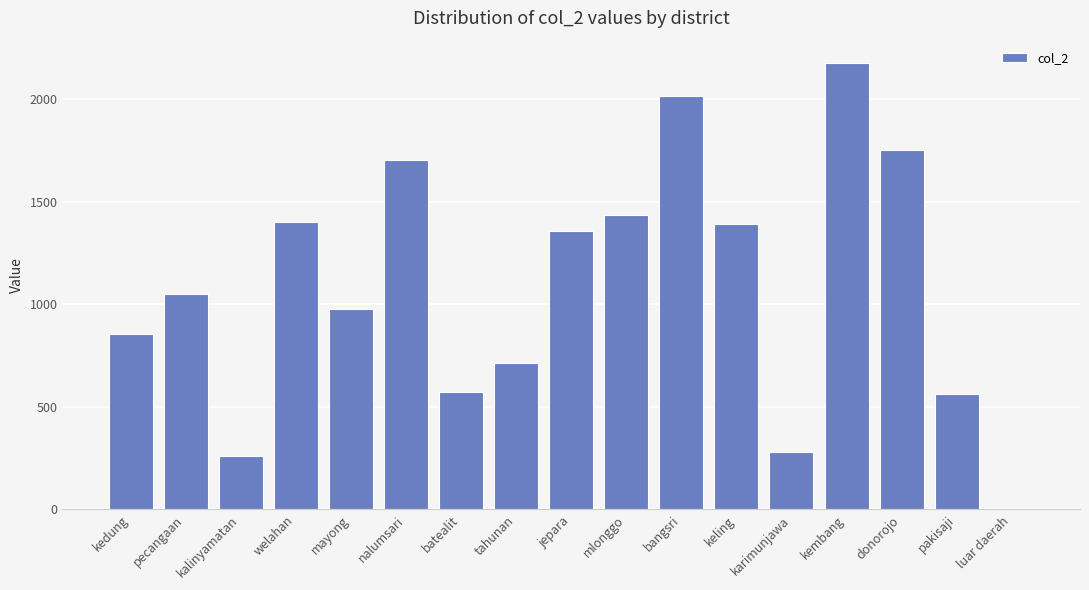

Are the bars horizontal?

No